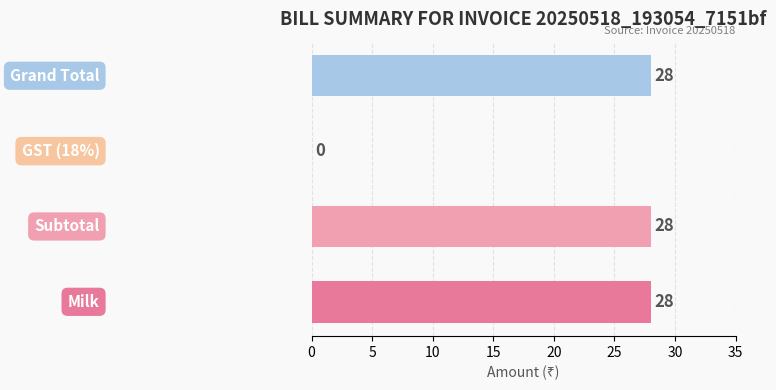

How many series are shown in this chart?

1